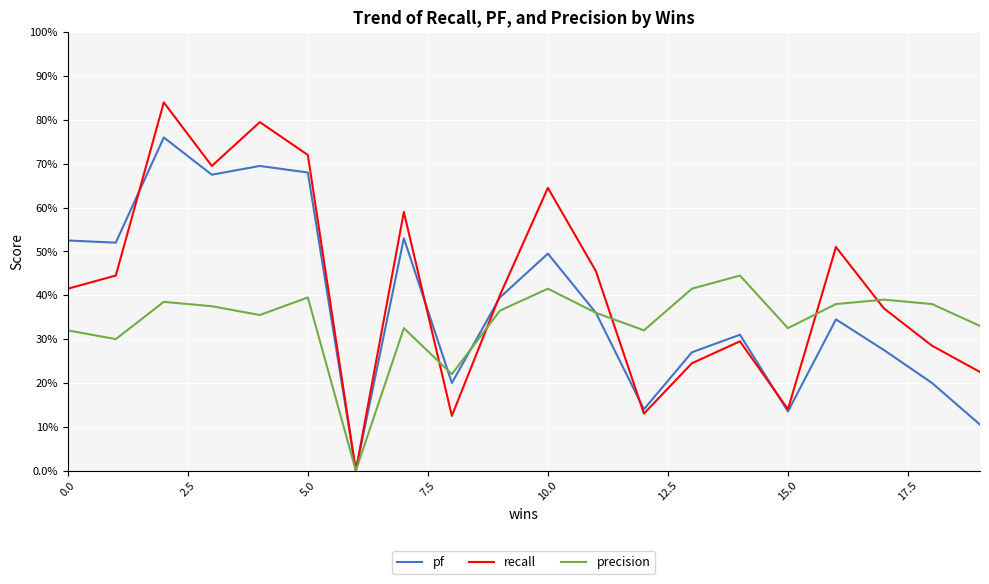

List the series in order of their peak value, lowest first.

precision, pf, recall